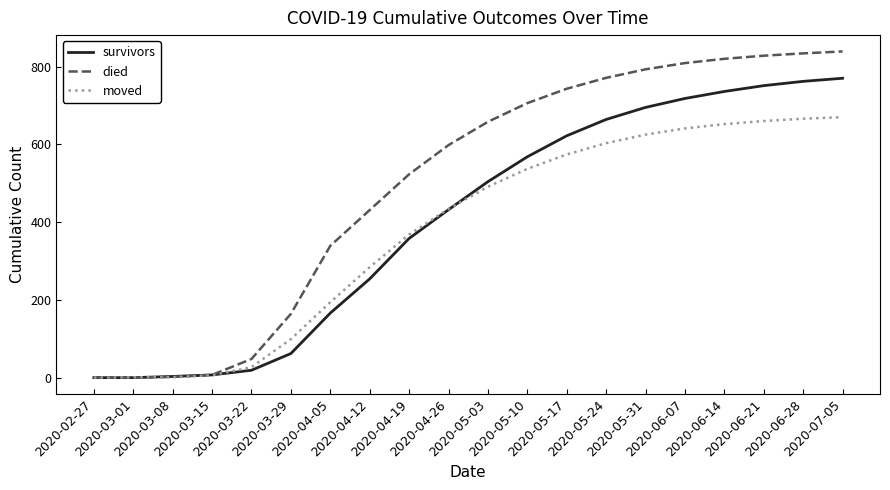

What is the maximum value shown in the chart?

839